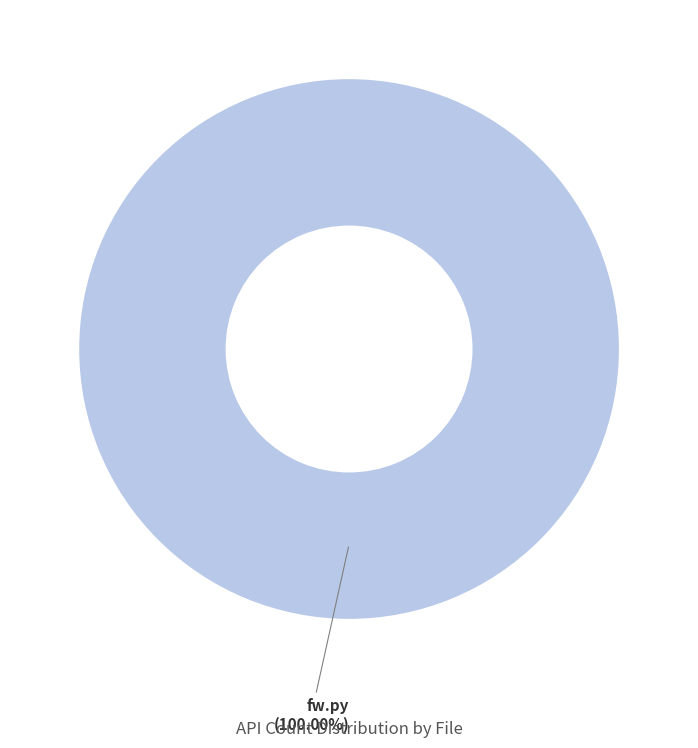

How many segments does this pie chart have?

1